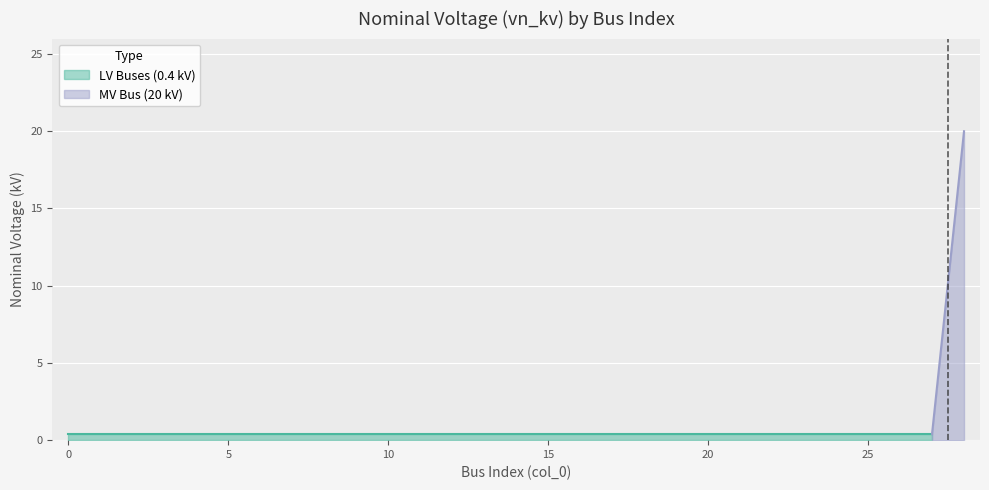

Is it true that the value at 6 is 0.2?

False